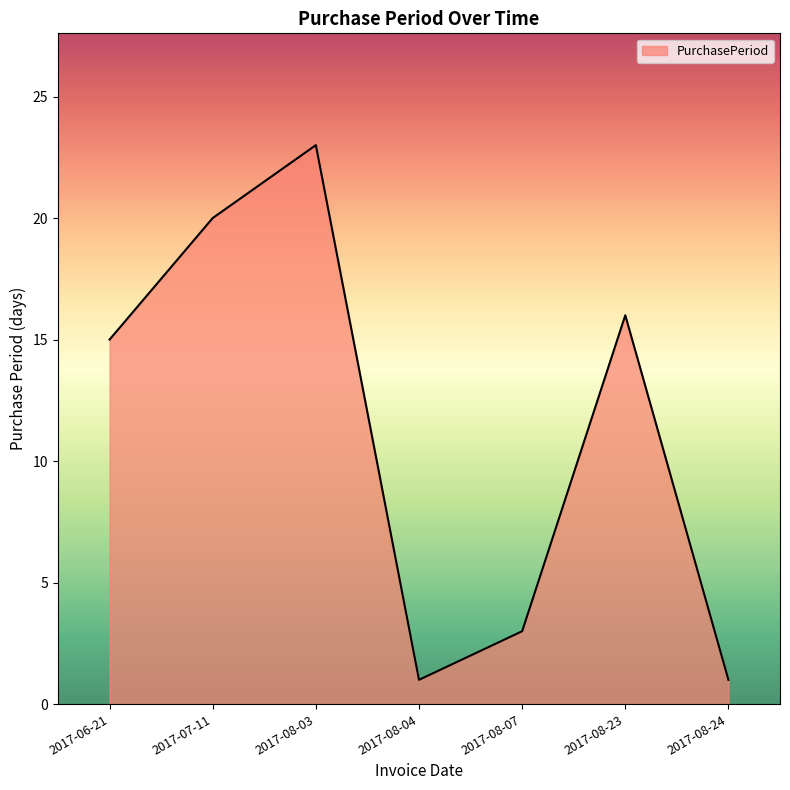

Reading left to right, transcribe all the data shown in this chart.

2017-06-21=15	2017-07-11=20	2017-08-03=23	2017-08-04=1	2017-08-07=3	2017-08-23=16	2017-08-24=1